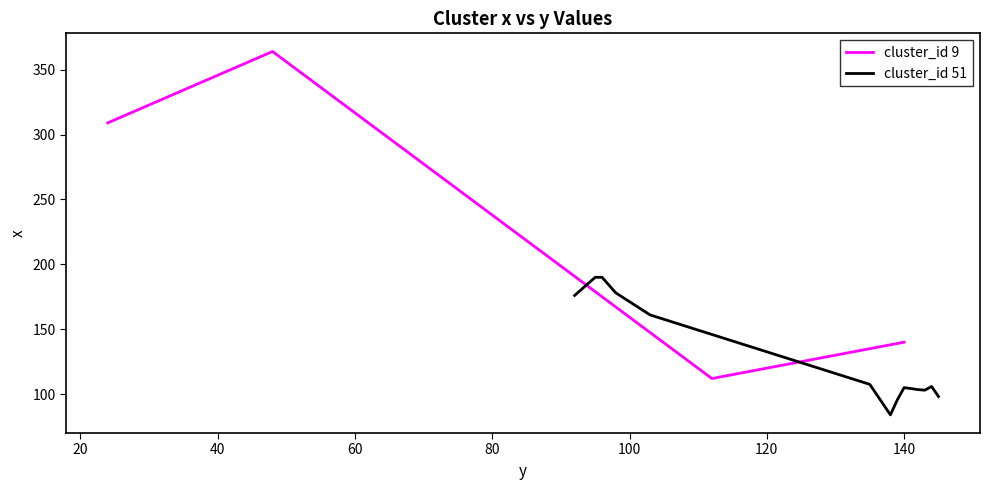

What is the lowest value of the cluster_id 51 series?

84.0